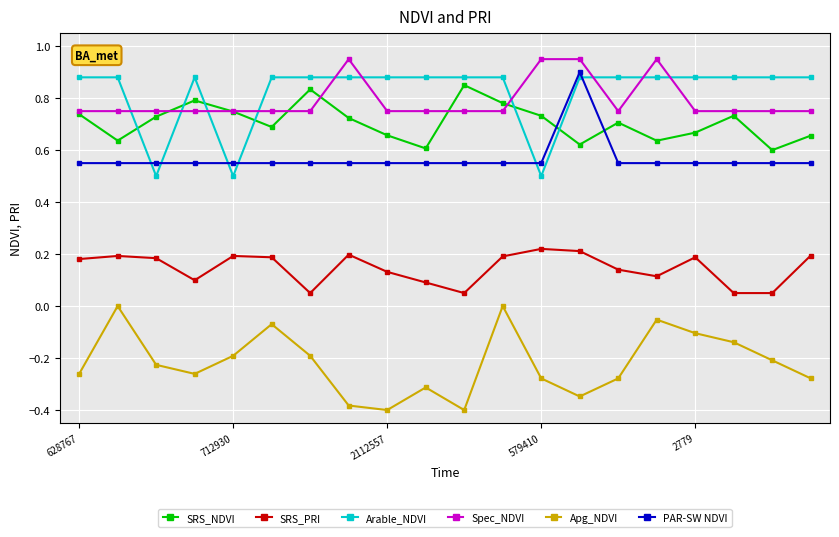

How many interior local peaks does the SRS_NDVI series have?

5